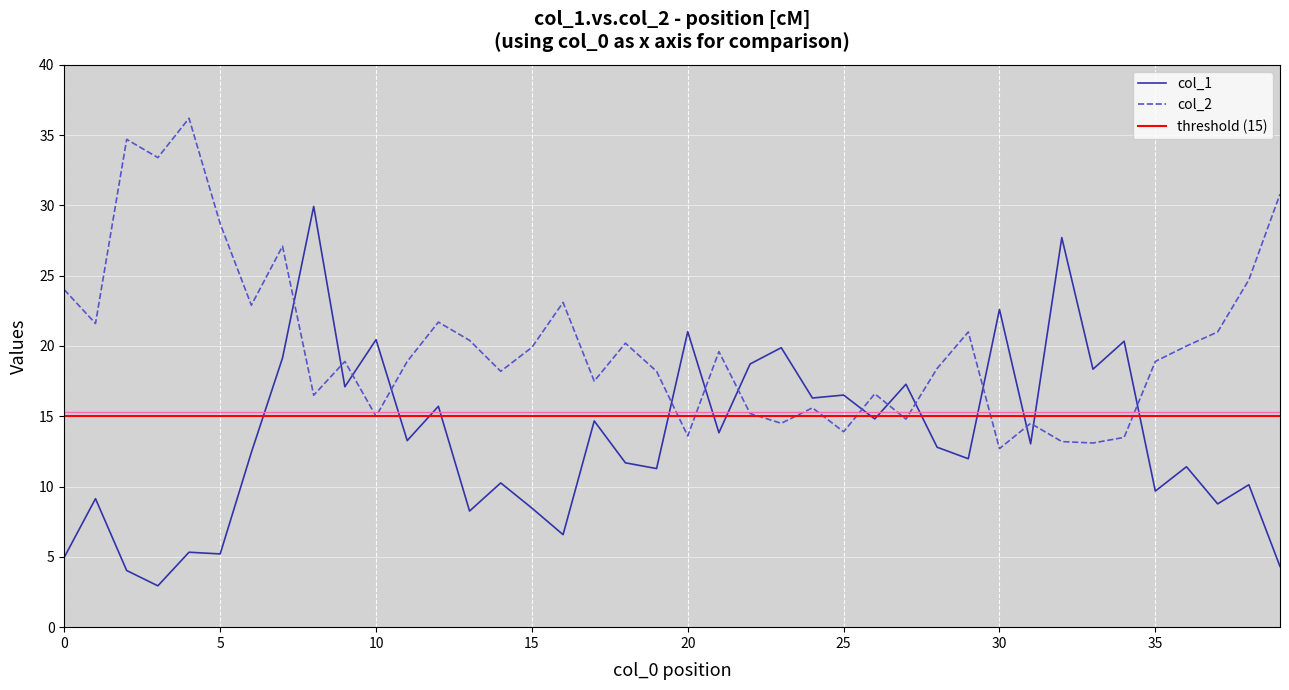

What is the average value of the col_2 series?

20.1